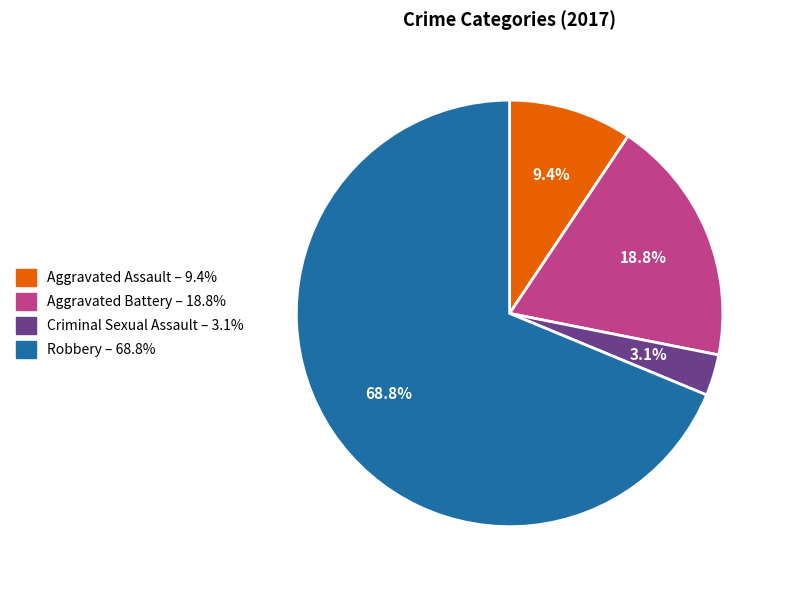

To the nearest percent, what portion does Aggravated Battery represent?

19%